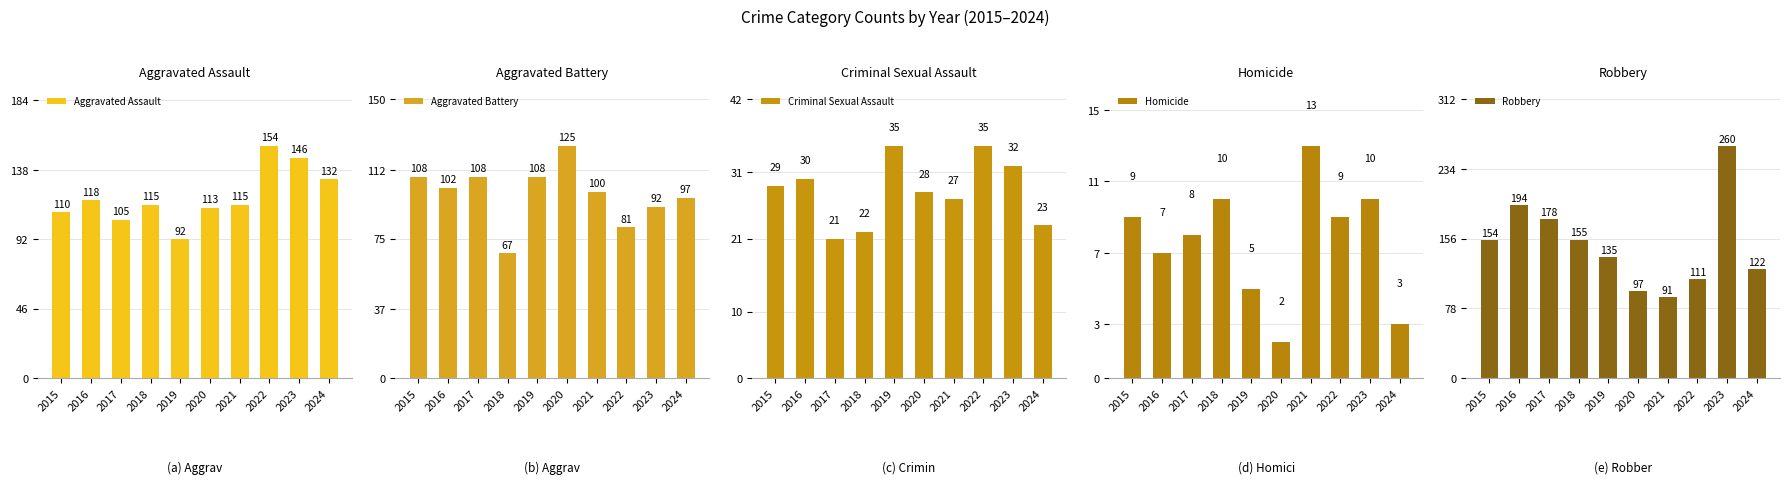

The Homicide series shows 2 at 2020. True or false?

True